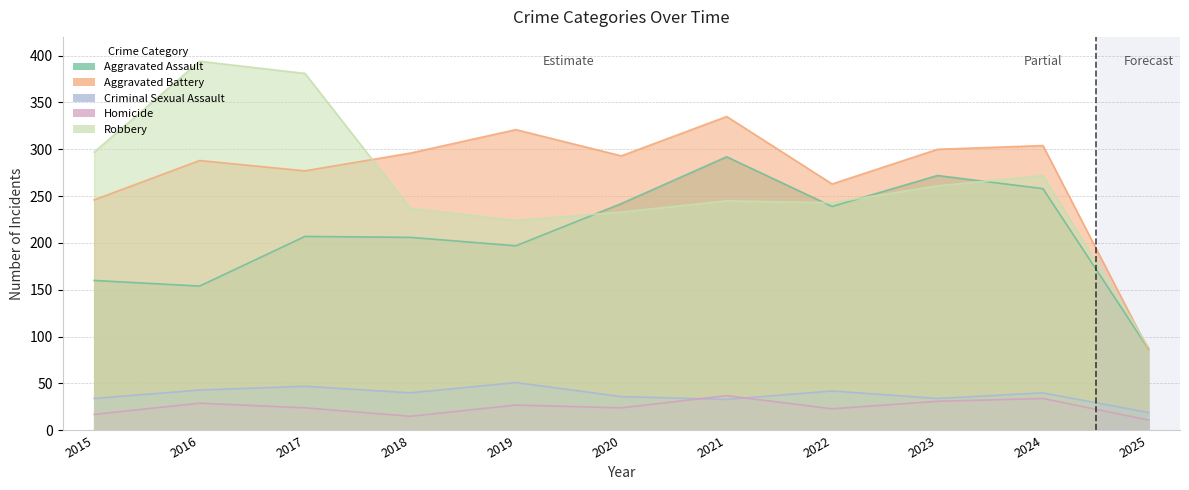

Rank the series at 2016 from highest to lowest value.

Robbery, Aggravated Battery, Aggravated Assault, Criminal Sexual Assault, Homicide